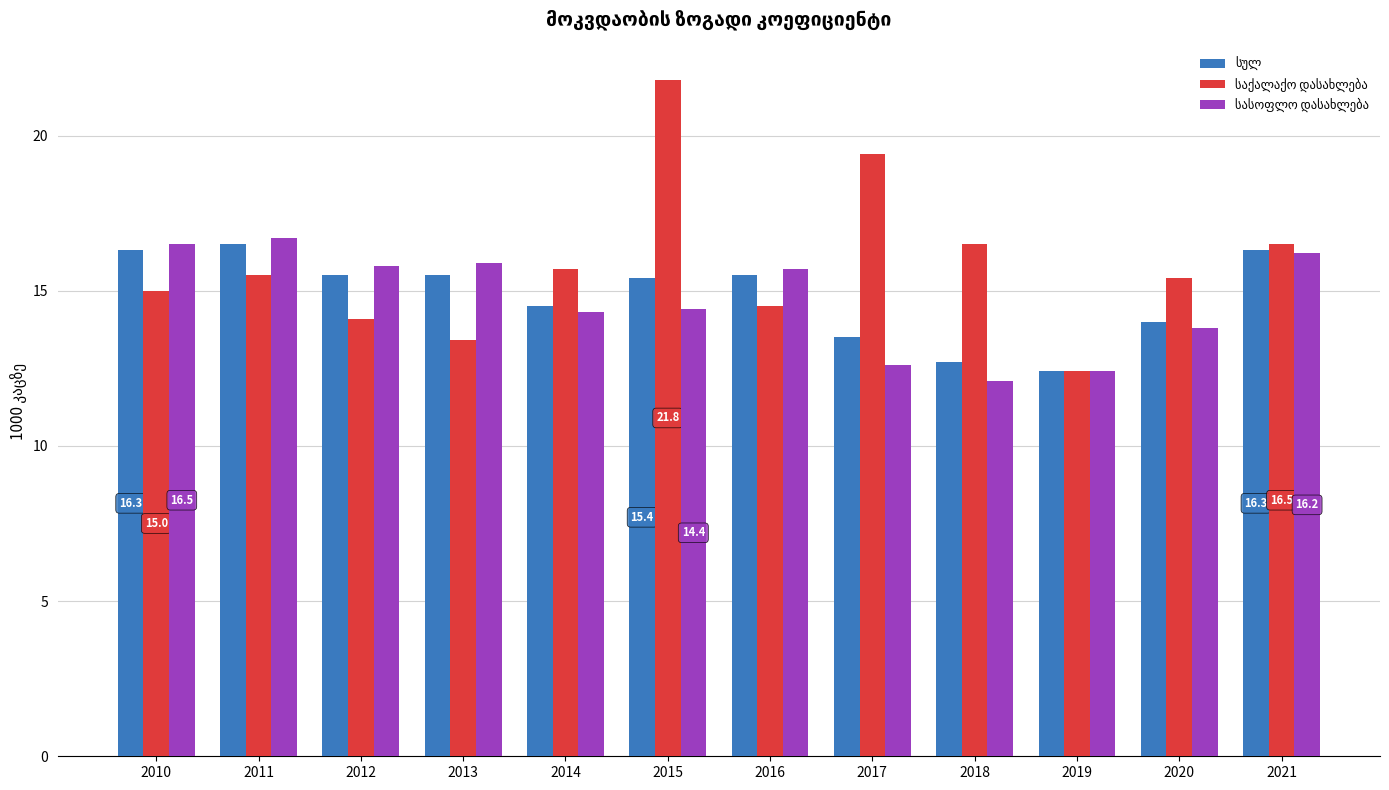

How many bars are there in each group?

3